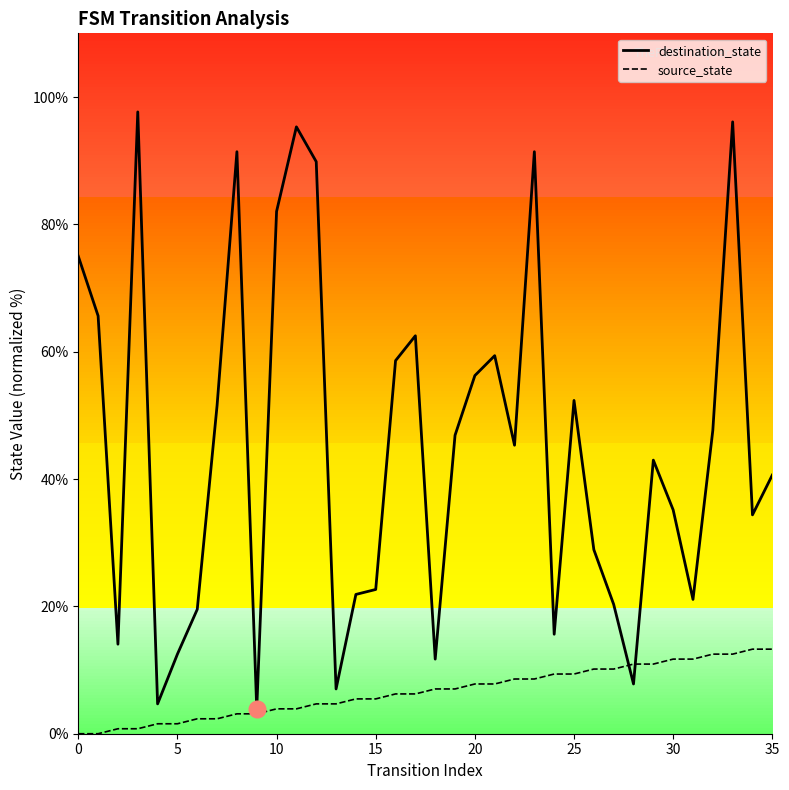

List the series in order of their peak value, highest first.

destination_state, source_state